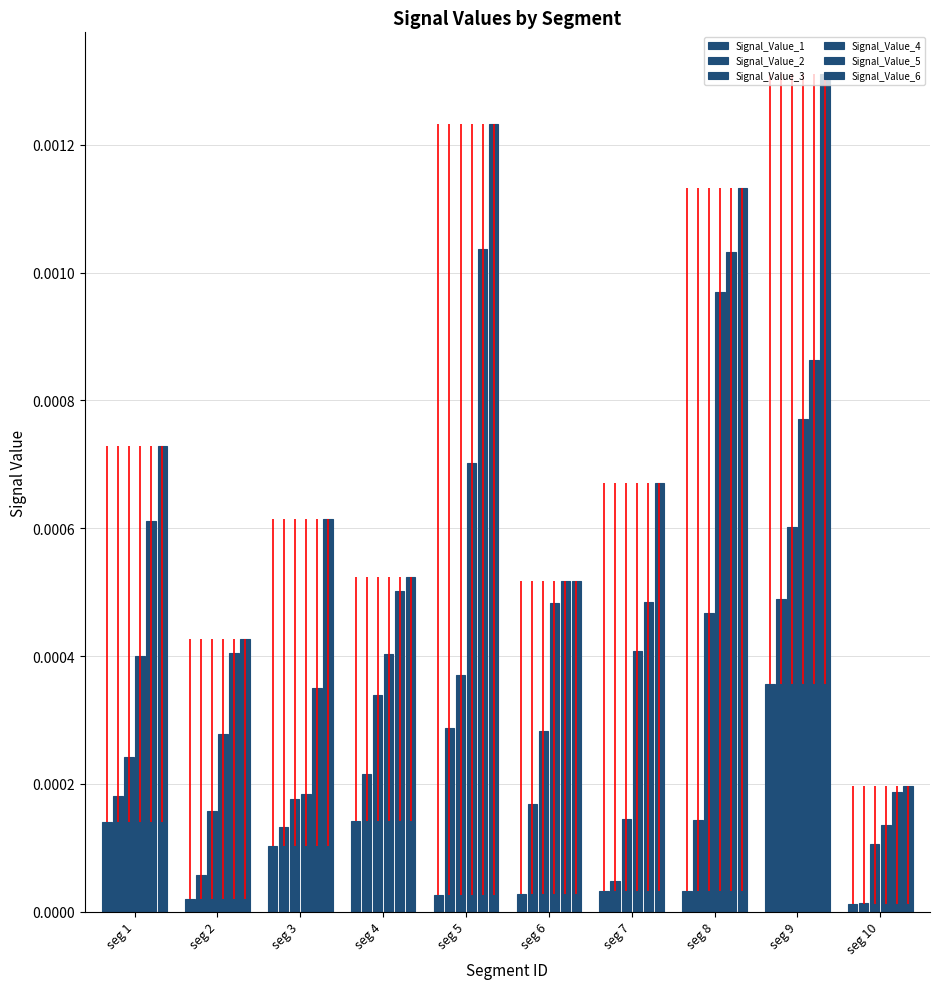

Which series has the largest range (max minus min)?

Signal_Value_6